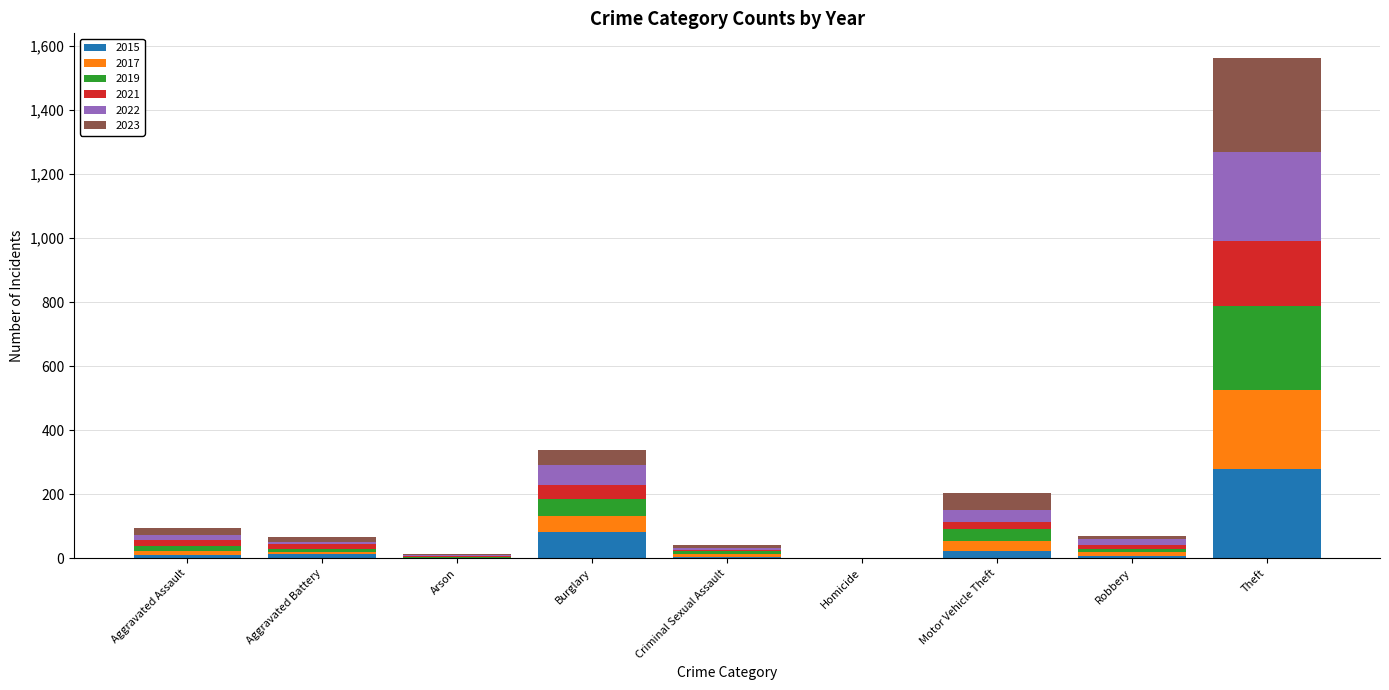

What is the highest value of the 2015 series?

280